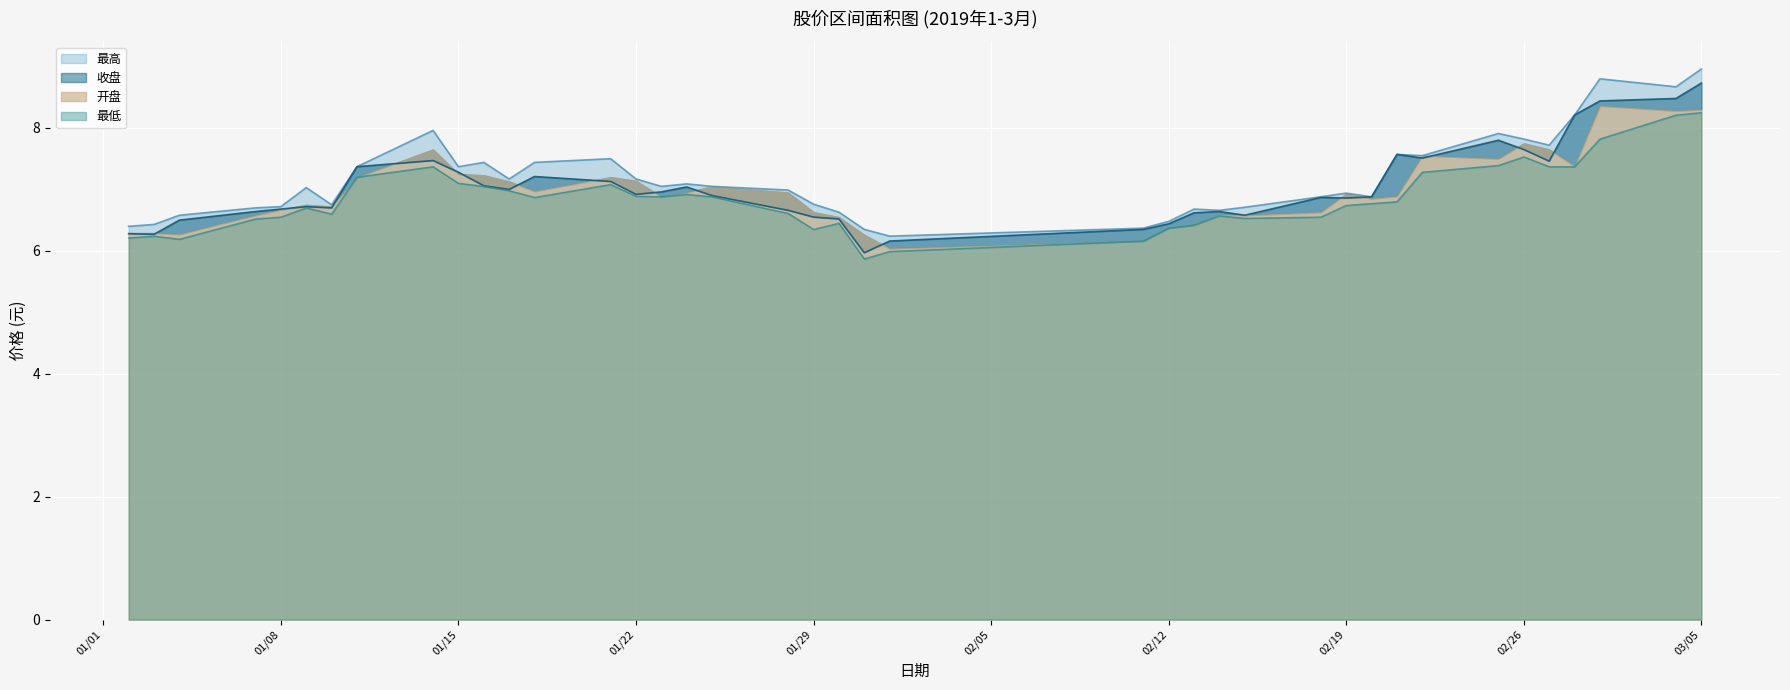

Is the value of 最低 at 01/08 greater than the value of 收盘 at 02/12?

Yes